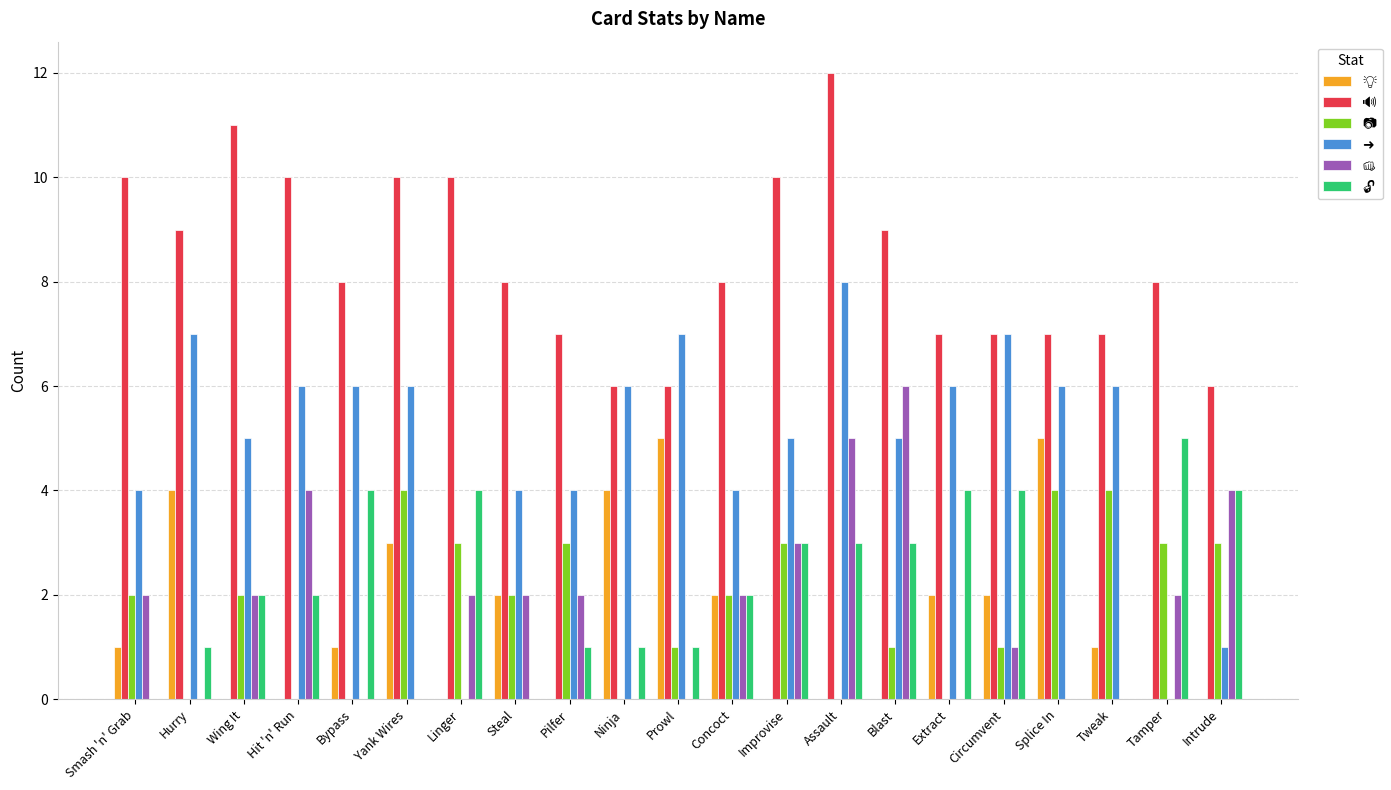

What is the total value across all series at Tweak?

18